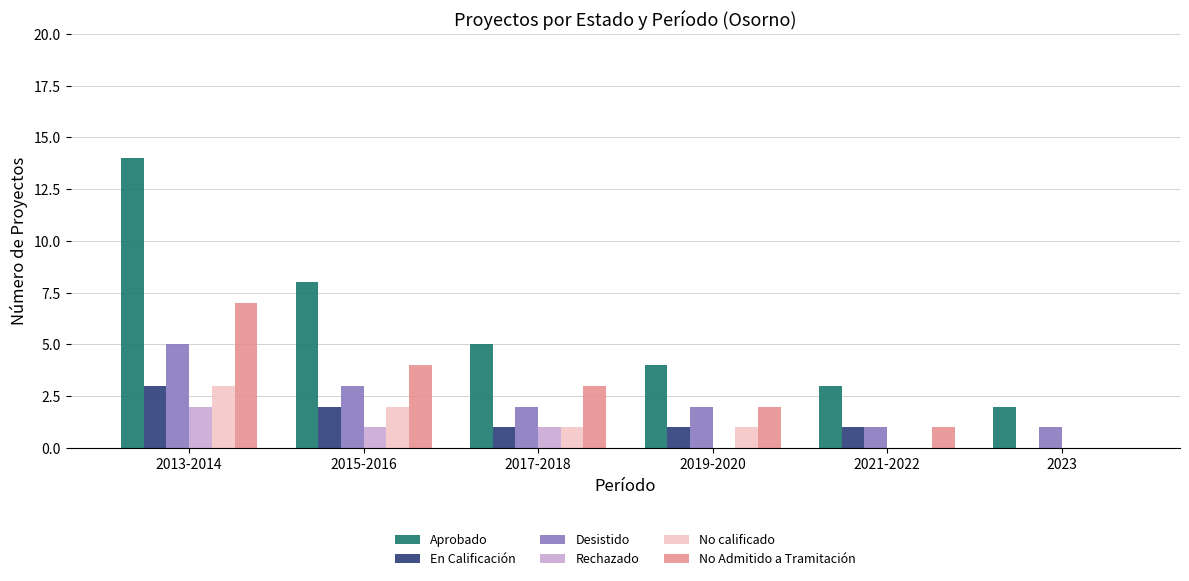

What is the spread (max minus min) of values at 2019-2020?

4